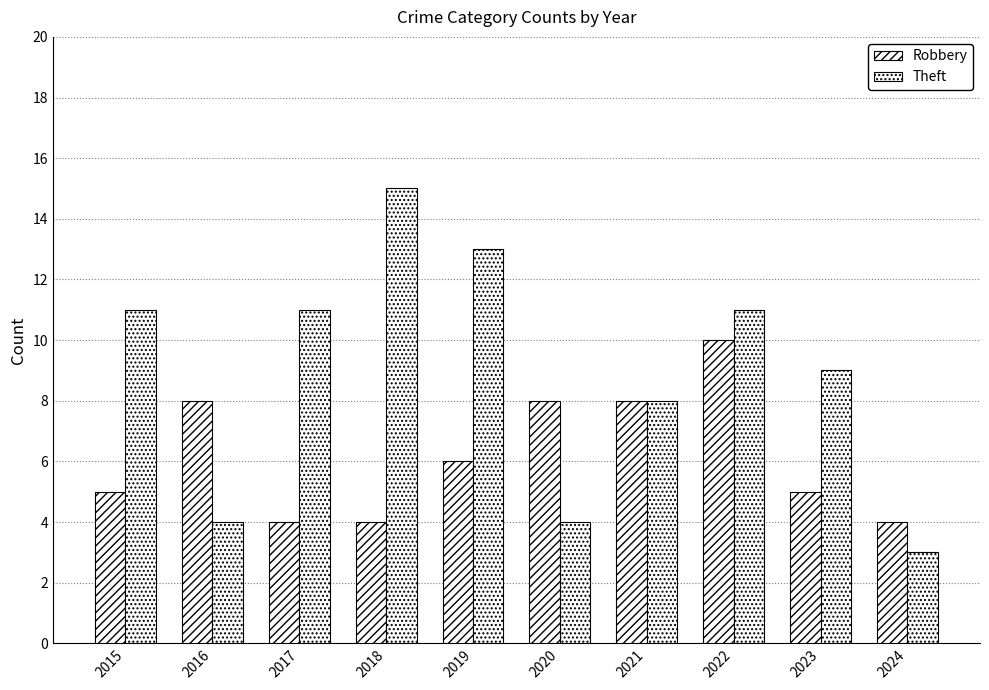

What is the value of the Theft bar at the 10th from the left?

3